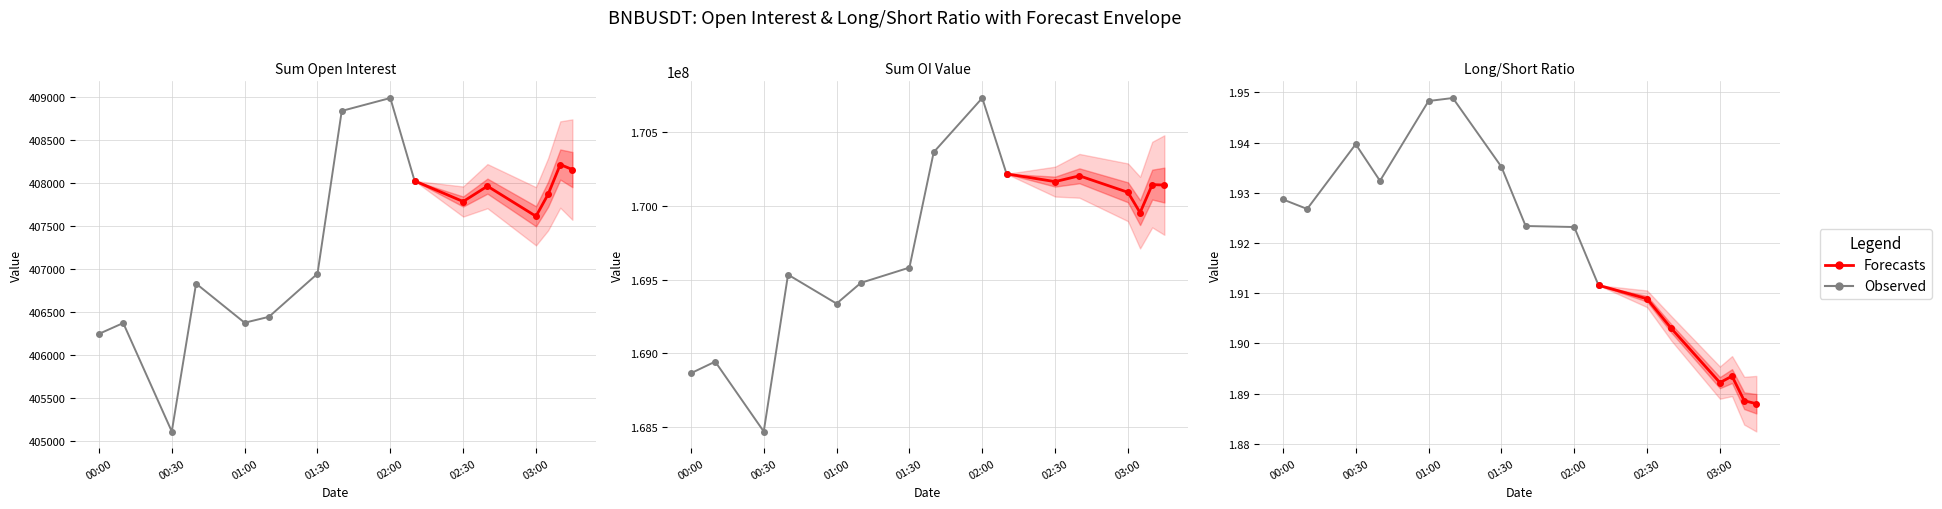

Rank the series at sum_open_interest from highest to lowest value.

sum_open_interest_value, sum_open_interest, count_long_short_ratio